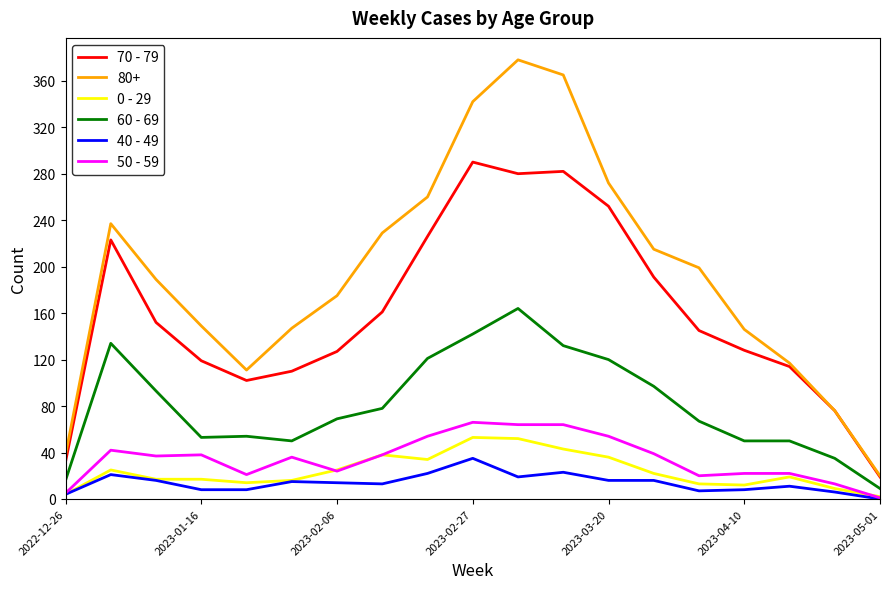

True or false: 60 - 69 and 80+ intersect in this chart.

False